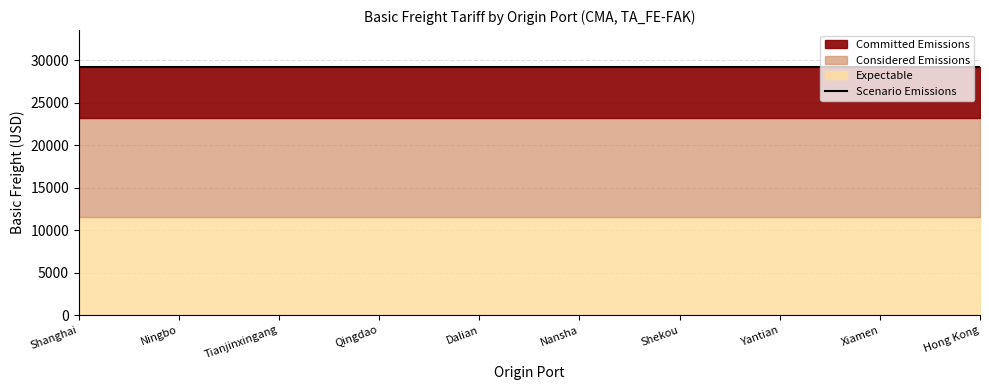

Rank the series by their maximum value, from highest to lowest.

Considered Emissions, Expectable, Committed Emissions